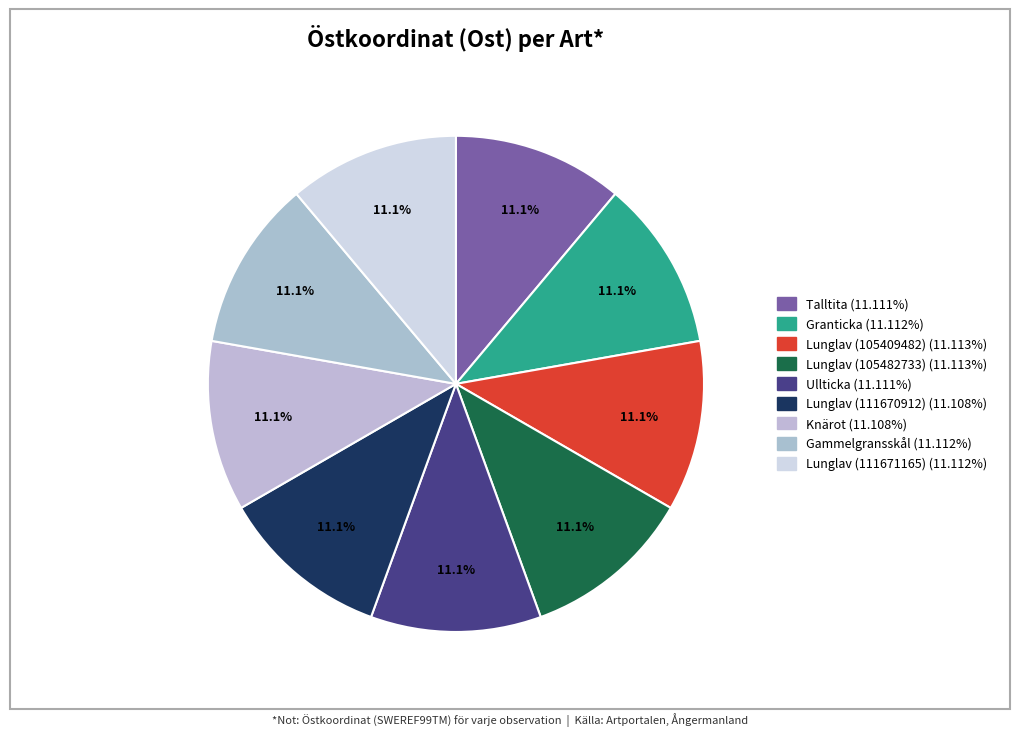

How many segments does this pie chart have?

9